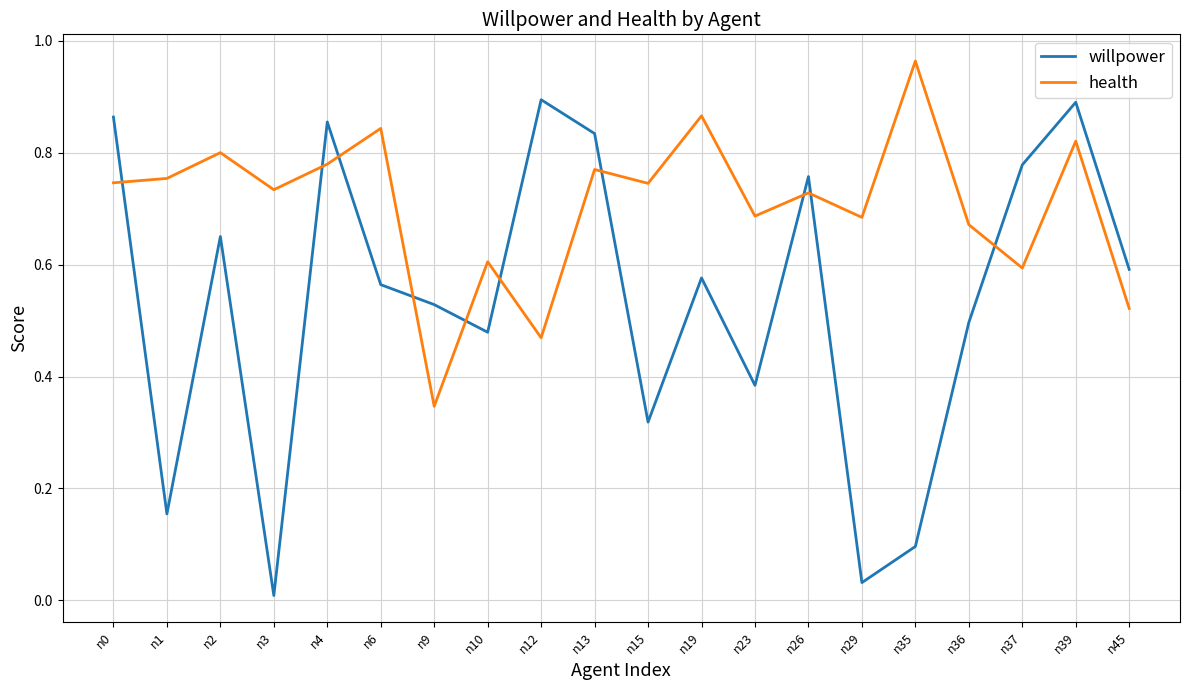

List the series in order of their peak value, lowest first.

willpower, health